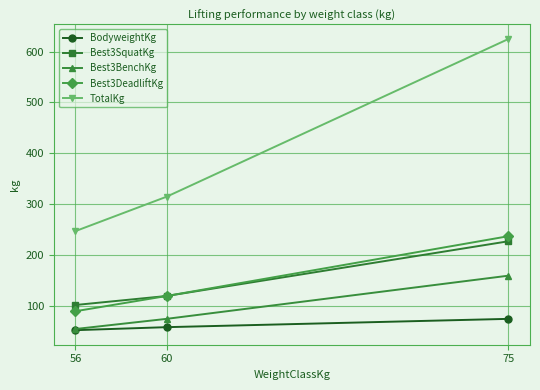

How many data points does each series have?

3